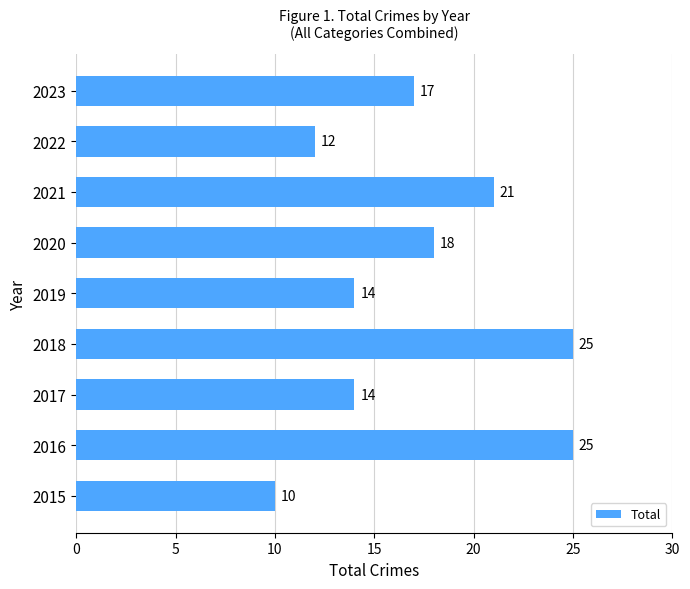

Read the value at 2019.

14